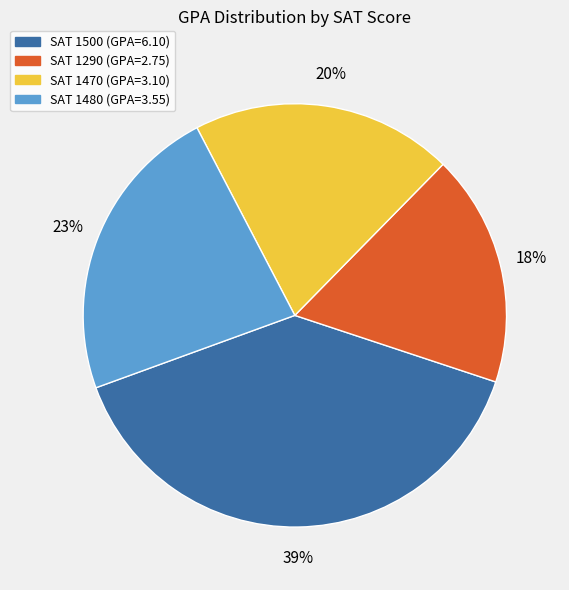

To the nearest percent, what is the average slice percentage?

25%